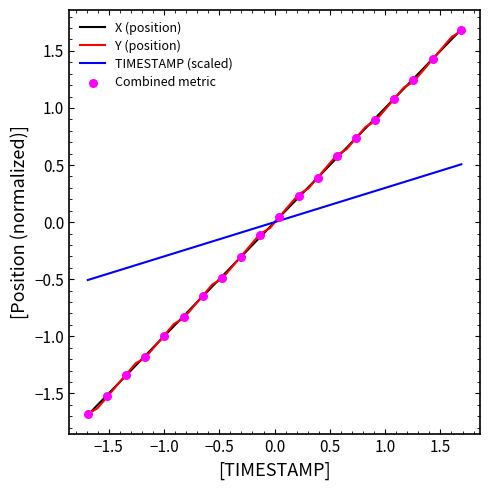

What is the highest value of the X (position) series?

1.7